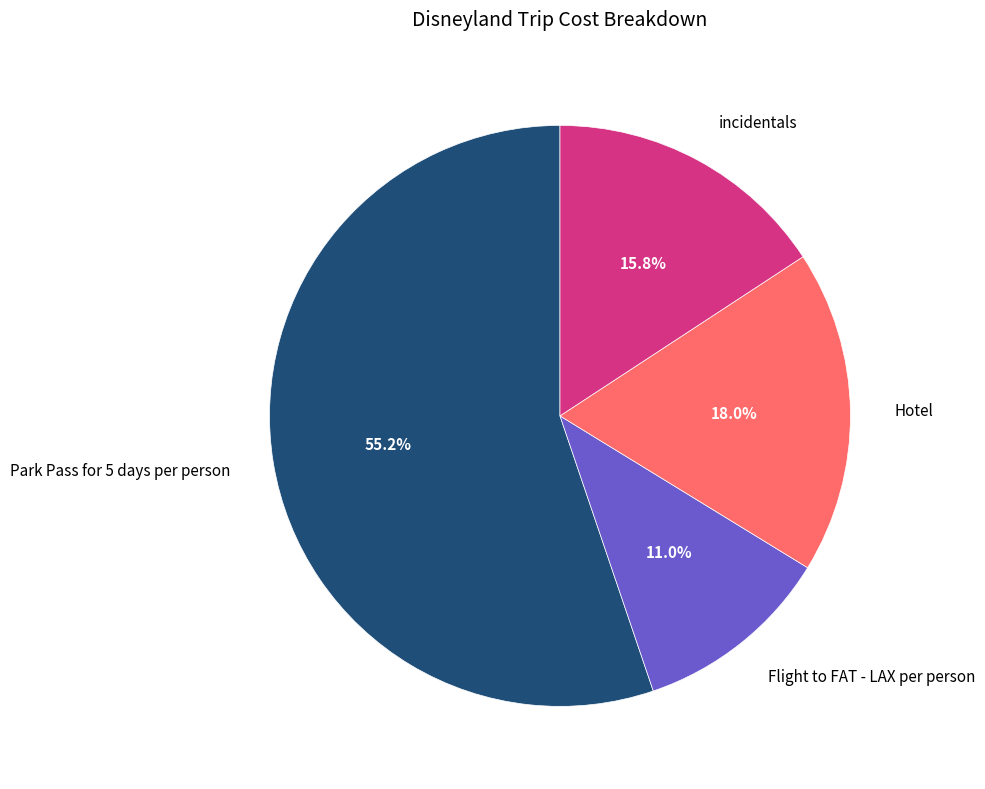

What percentage is the Hotel slice, to the nearest percent?

18%